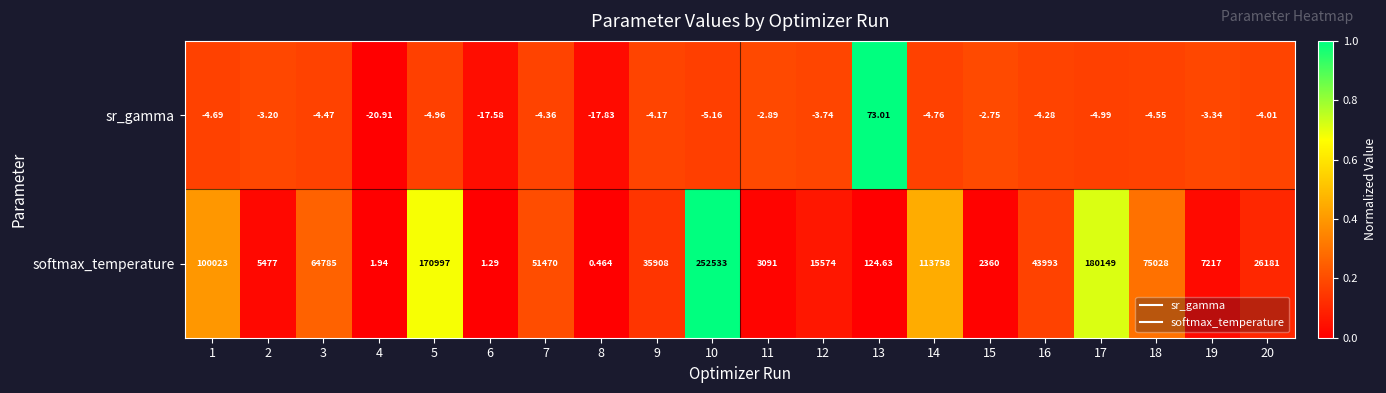

Which series has the largest range (max minus min)?

softmax_temperature